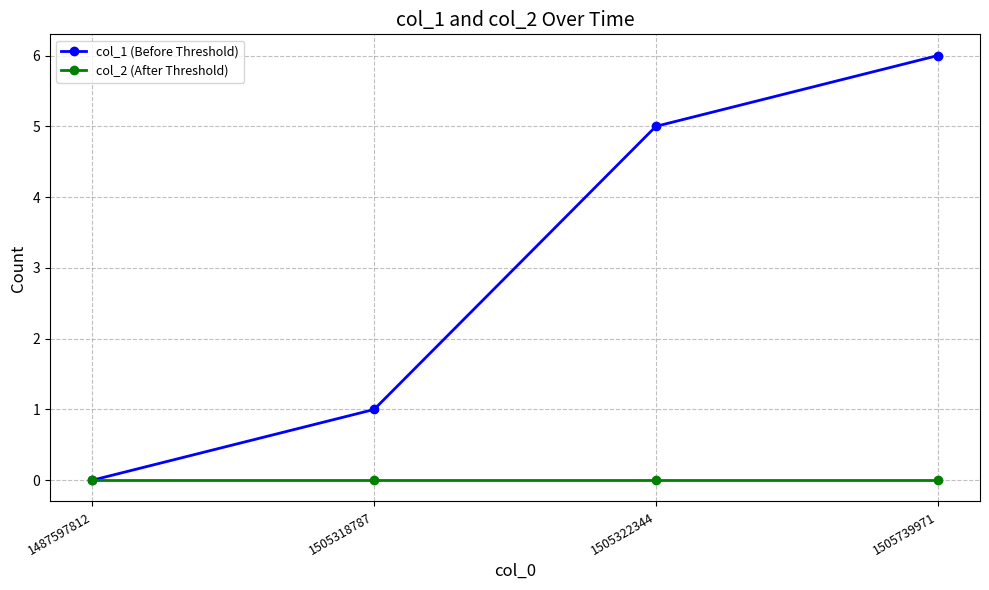

Where is col_1 (Before Threshold) nearest to the value 3?

1505318787